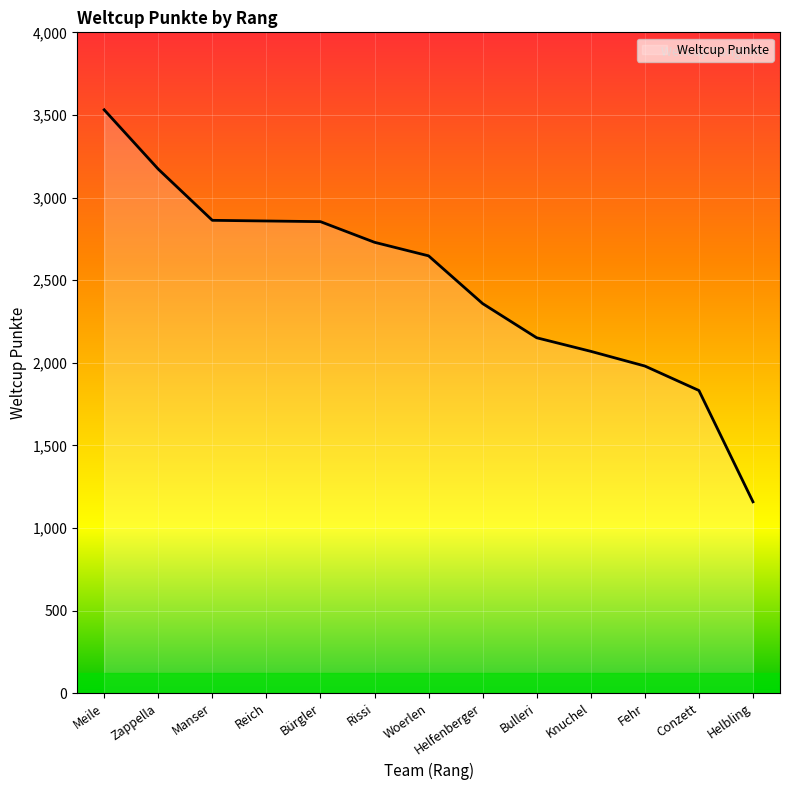

What is the ratio of the value at Fehr to the value at Reich?

0.7